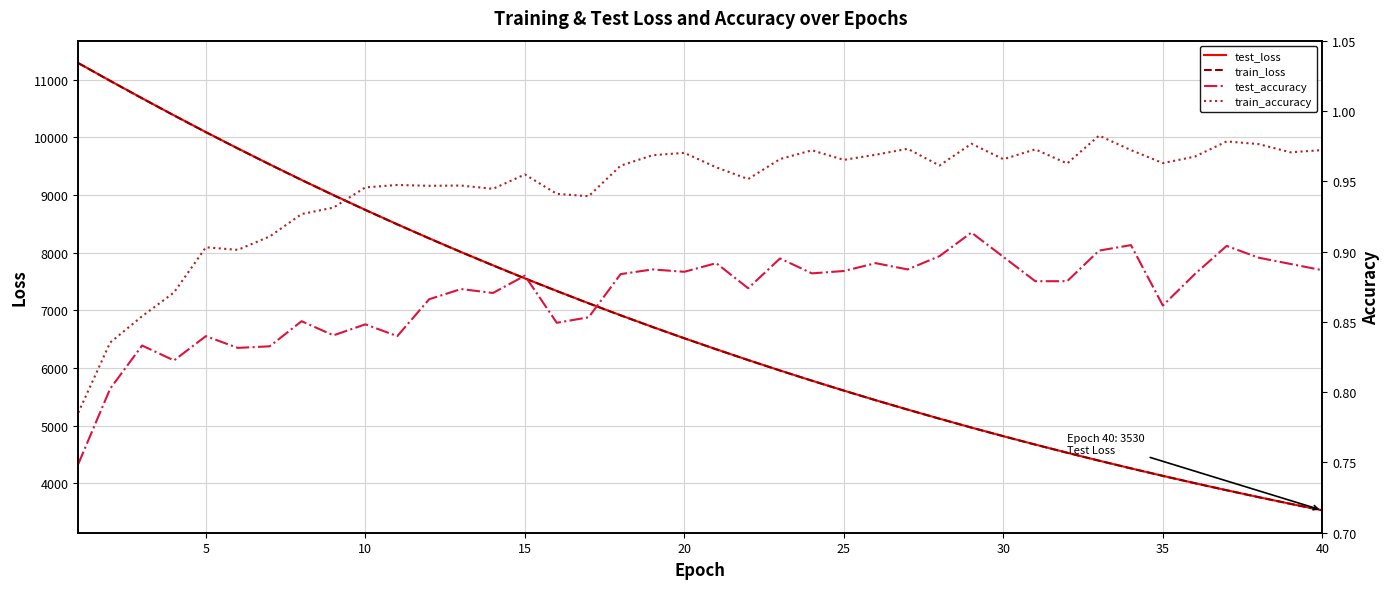

Rank the series by their maximum value, from highest to lowest.

test_loss, train_loss, train_accuracy, test_accuracy